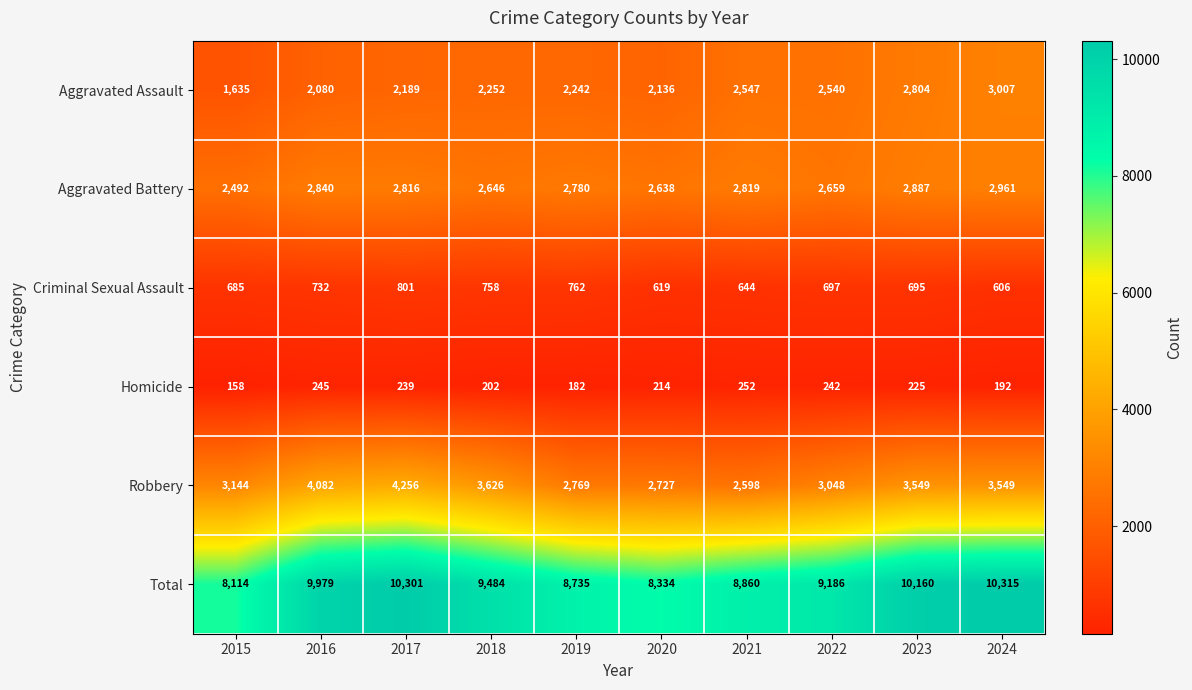

How many data points in Robbery are less than 3549?

5